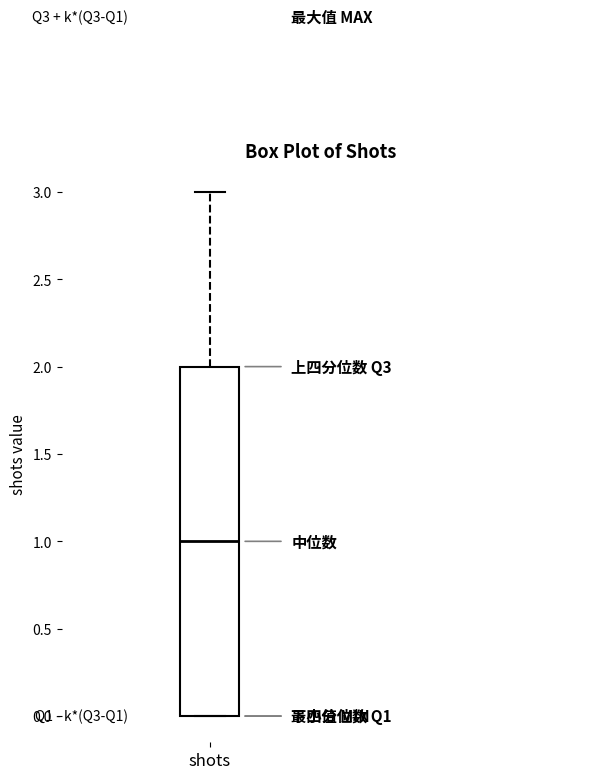

Where does the upper whisker of the box for shots end on the y-axis? The values are not printed on the chart, so give them approximately, as read against the axis.

3